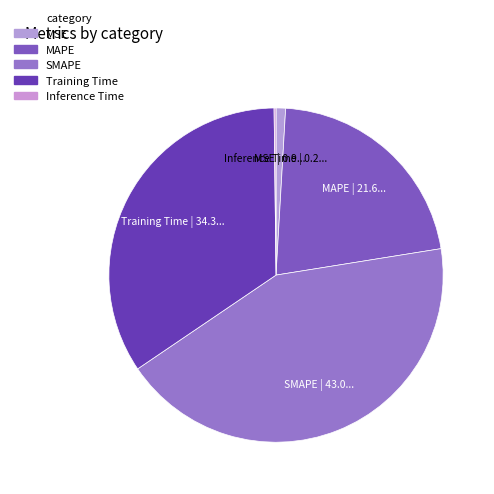

Is there any slice that represents more than half of the pie?

No